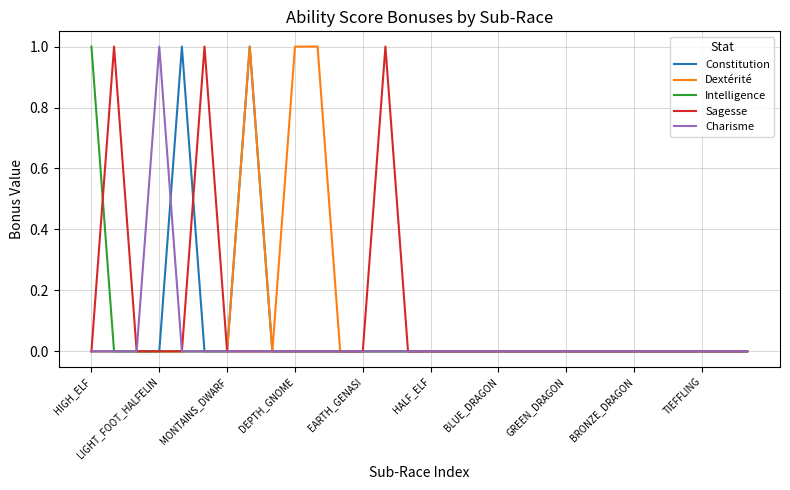

What is the difference between the maximum and second lowest values in the Dextérité series?

1